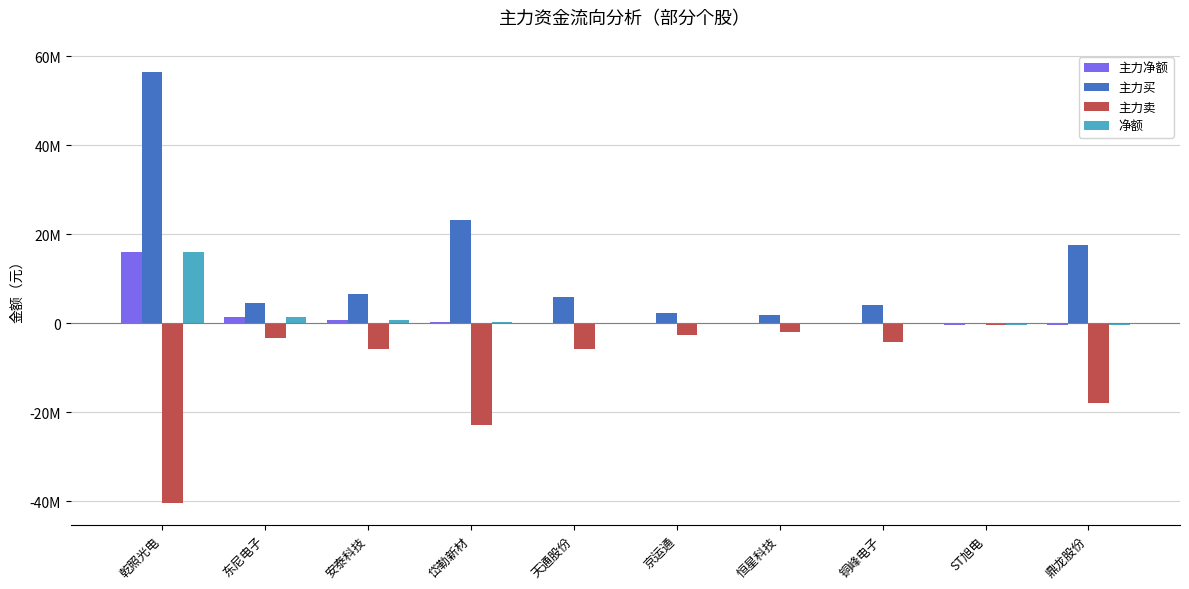

Rank the series by their maximum value, from lowest to highest.

主力卖, 主力净额, 净额, 主力买